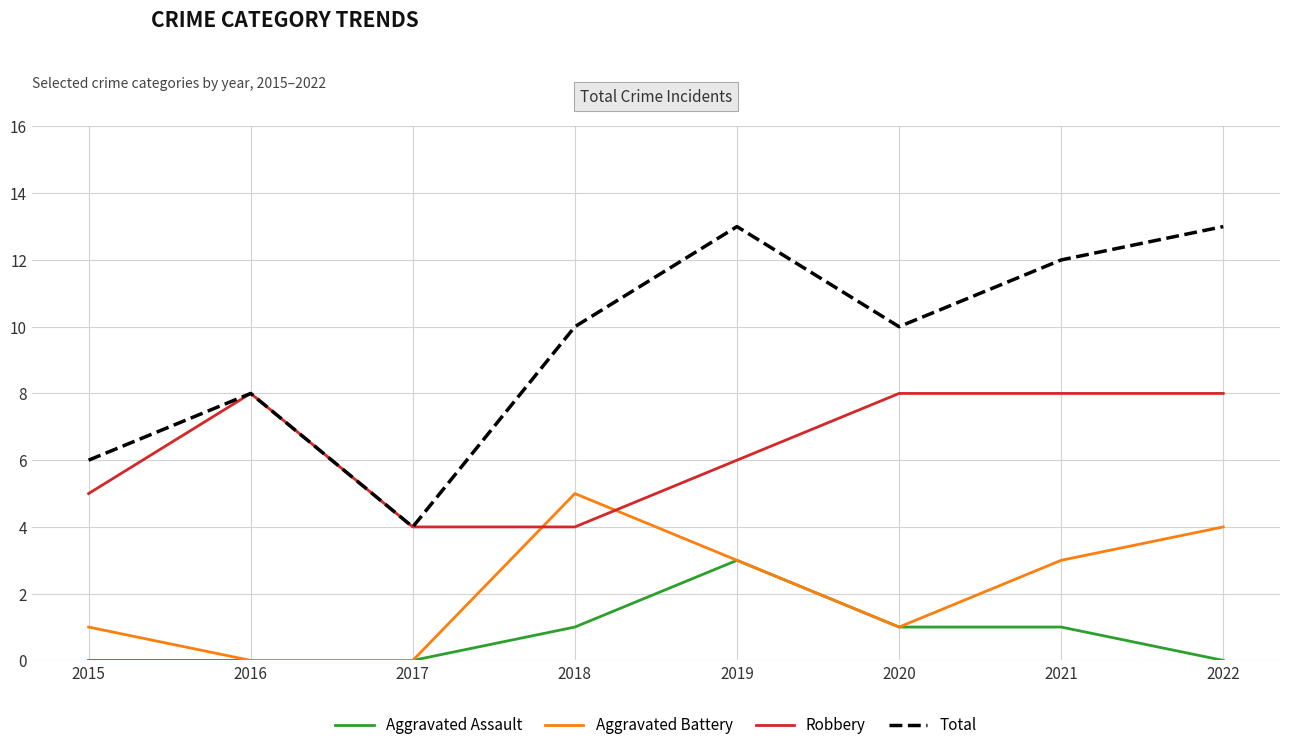

Reading left to right, what are all the values shown in this chart?

Aggravated Assault: 0	0	0	1	3	1	1	0
Aggravated Battery: 1	0	0	5	3	1	3	4
Robbery: 5	8	4	4	6	8	8	8
Total: 6	8	4	10	13	10	12	13